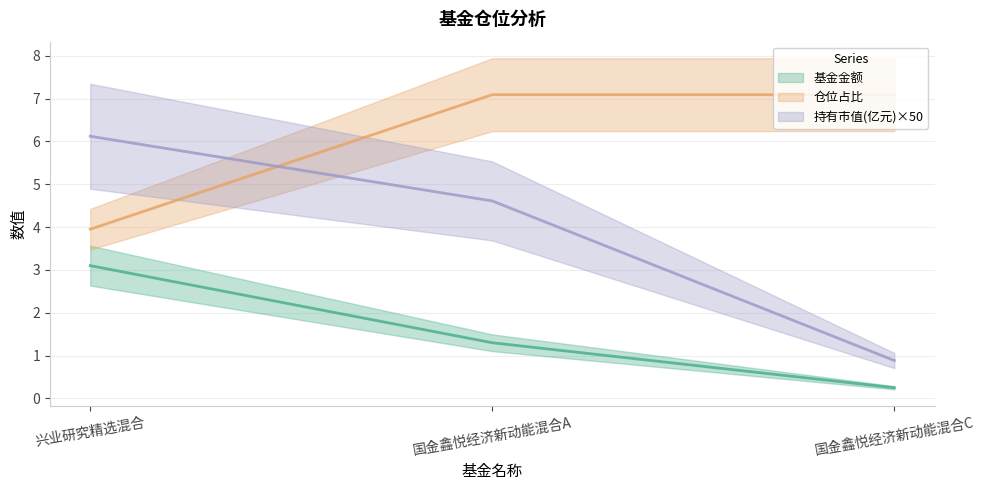

Reading left to right, transcribe all the data shown in this chart.

基金金额: 兴业研究精选混合=3.1	国金鑫悦经济新动能混合A=1.3	国金鑫悦经济新动能混合C=0.2
持有市值(亿元): 兴业研究精选混合=6.1	国金鑫悦经济新动能混合A=4.6	国金鑫悦经济新动能混合C=0.9
仓位占比: 兴业研究精选混合=4.0	国金鑫悦经济新动能混合A=7.1	国金鑫悦经济新动能混合C=7.1